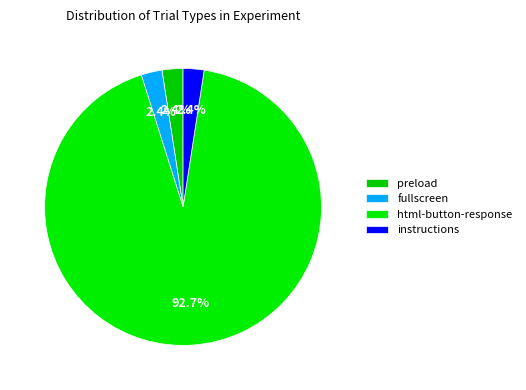

How many slices are in this pie chart?

4